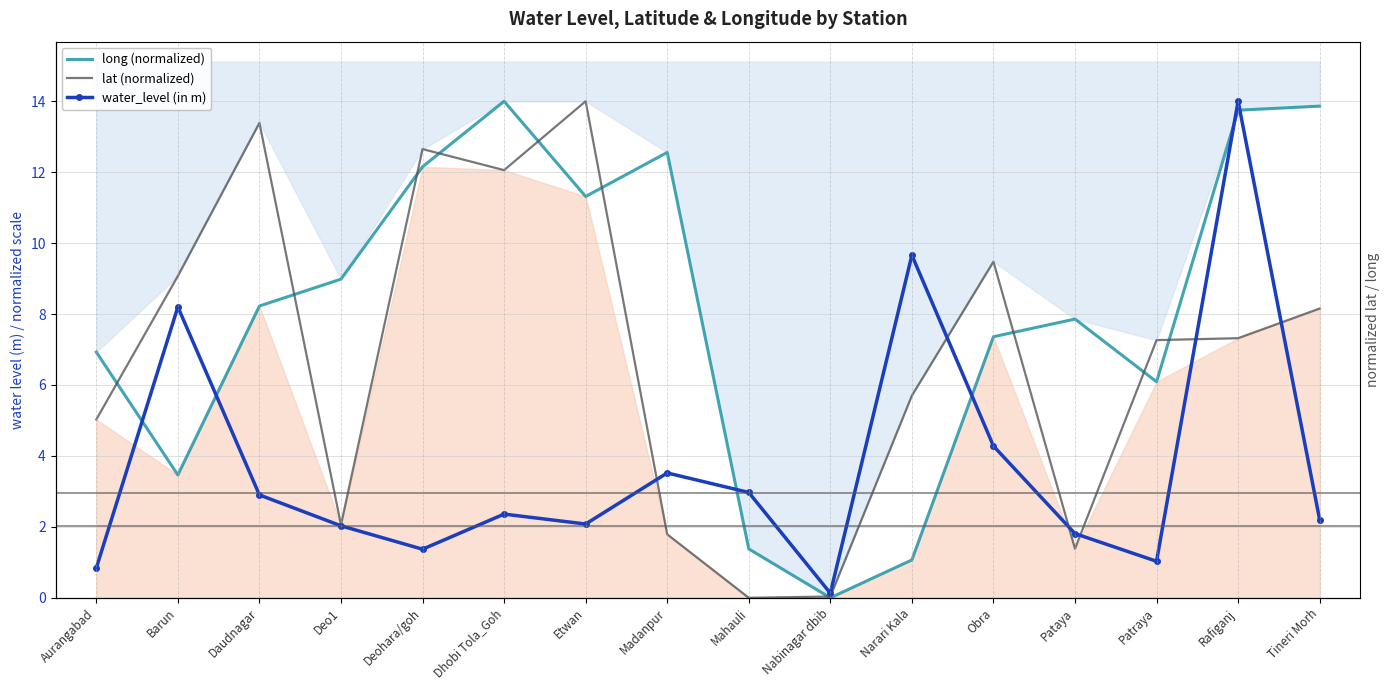

What position from the left is Dhobi Tola_Goh?

6